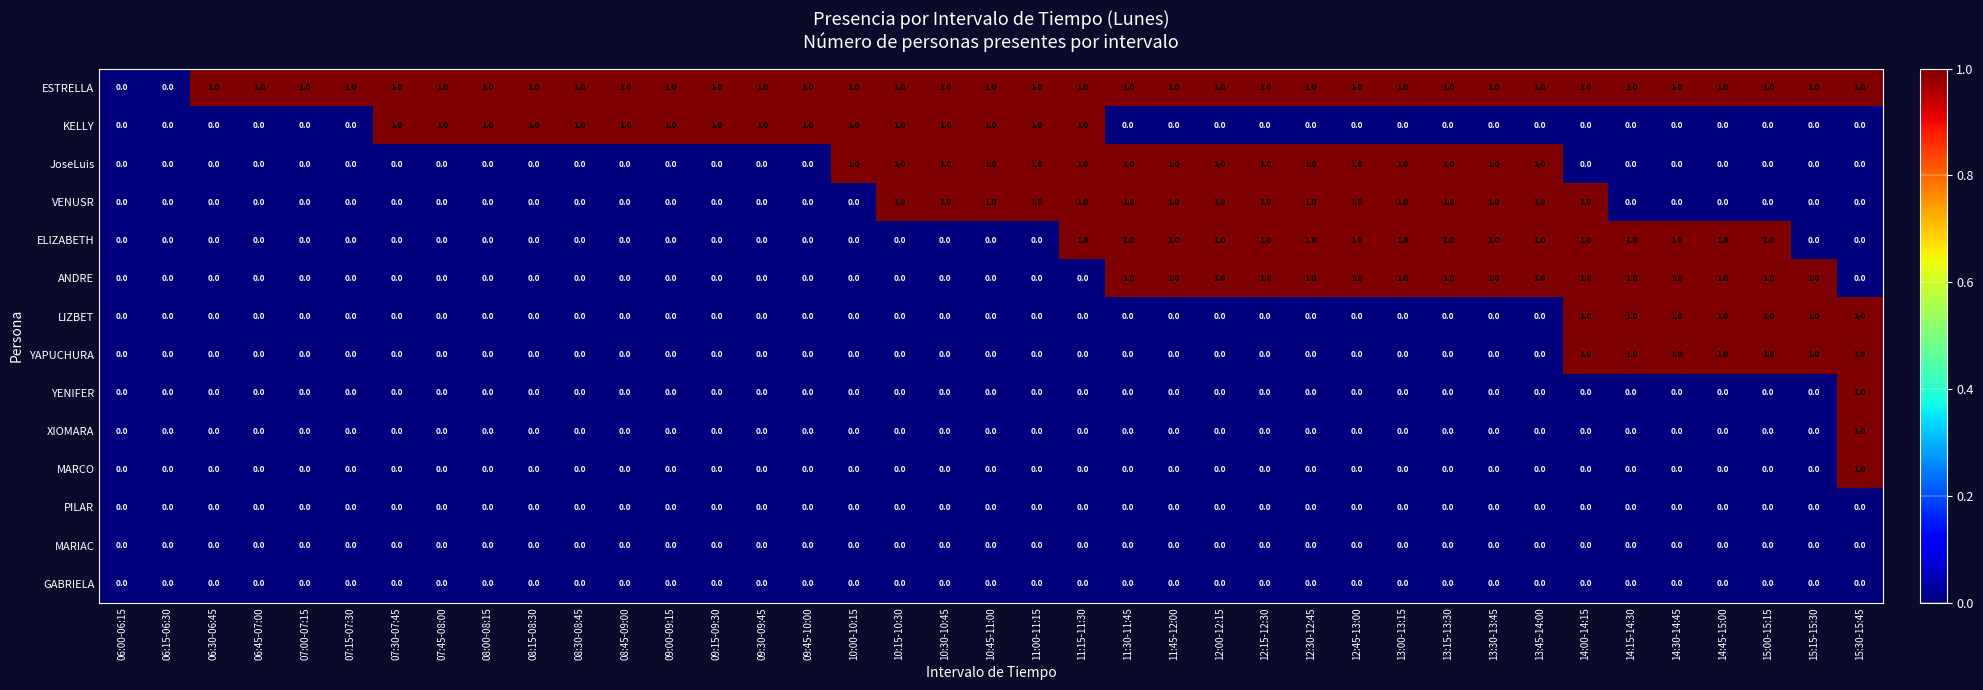

Is it true that MARCO equals 0 at 14:45-15:00?

True